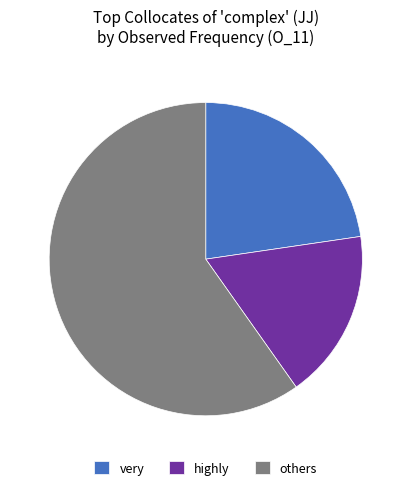

The very slice represents 8% of the pie. True or false?

False